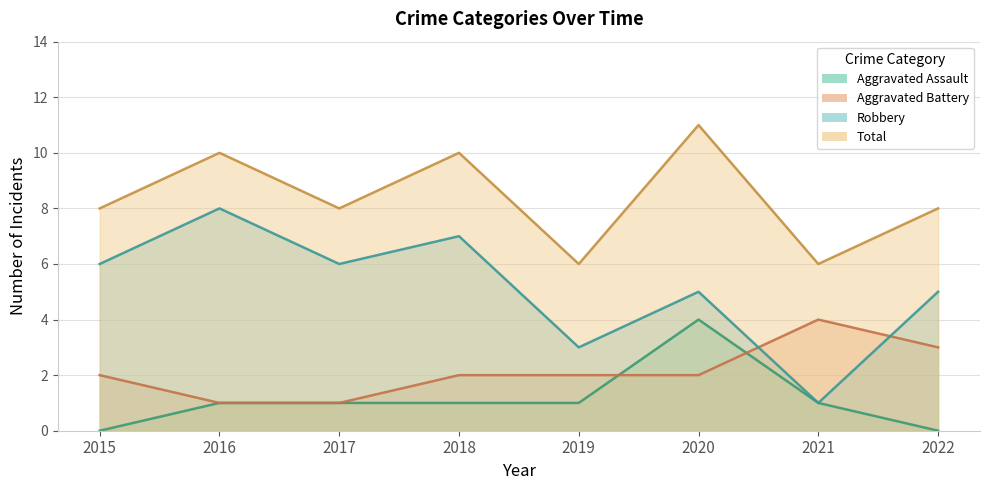

What is the difference between the maximum and minimum values in the Aggravated Assault series?

4